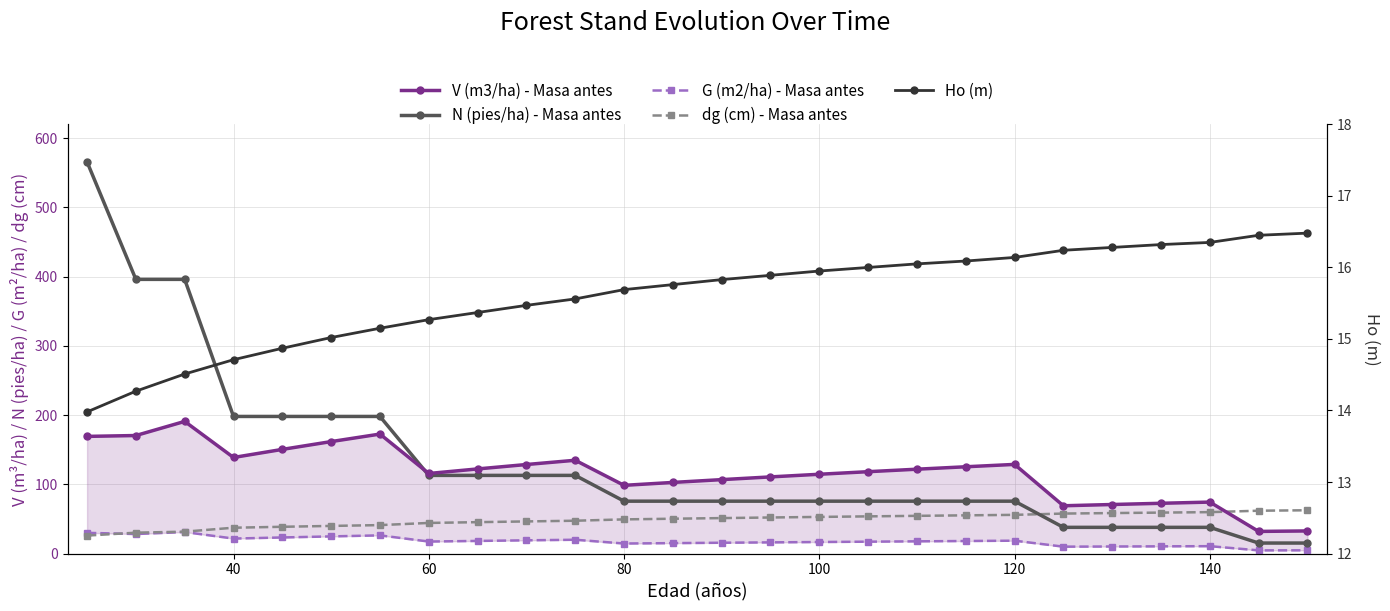

What are all the series names shown in the legend?

V (m3/ha) - Masa antes, N (pies/ha) - Masa antes, G (m2/ha) - Masa antes, dg (cm) - Masa antes, Ho (m)